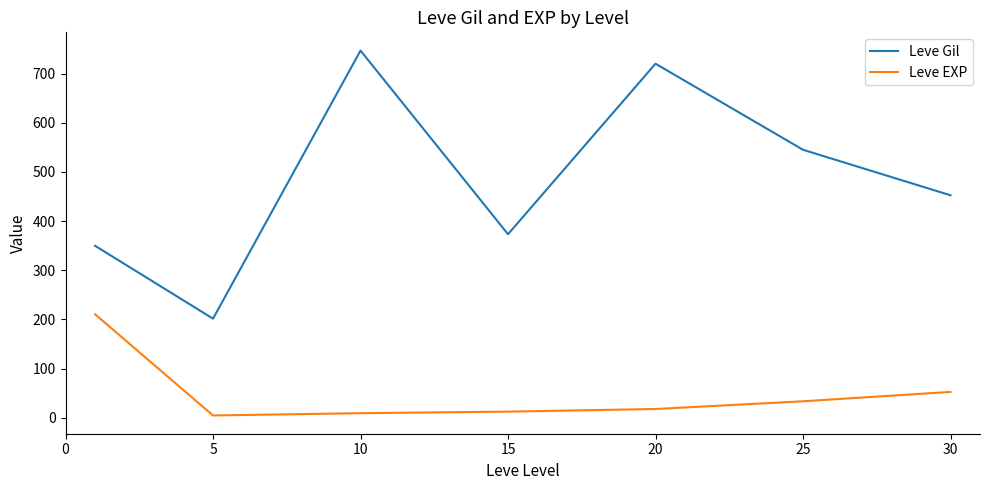

List the series in order of their overall mean, highest first.

Leve Gil, Leve EXP